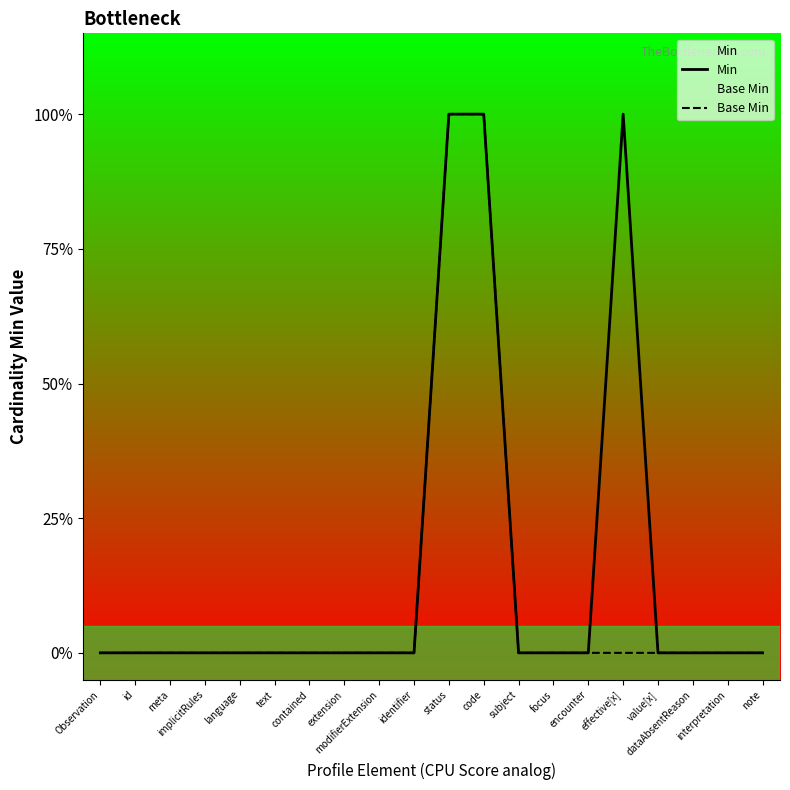

Is the value of Min at identifier greater than the value of Base Min at encounter?

No